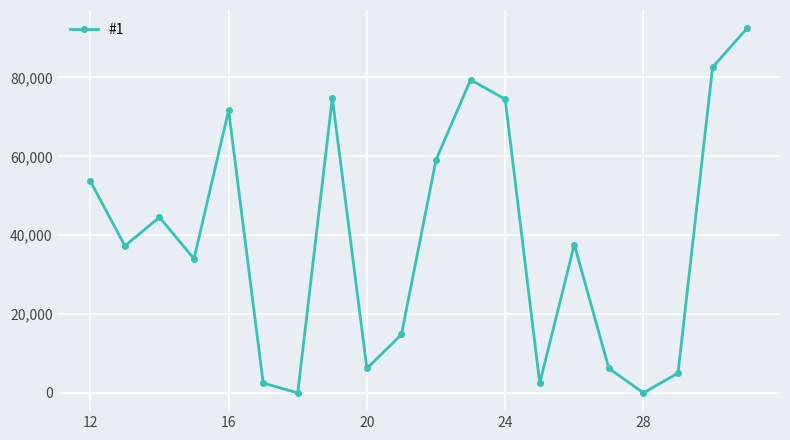

How many series are shown in this chart?

1